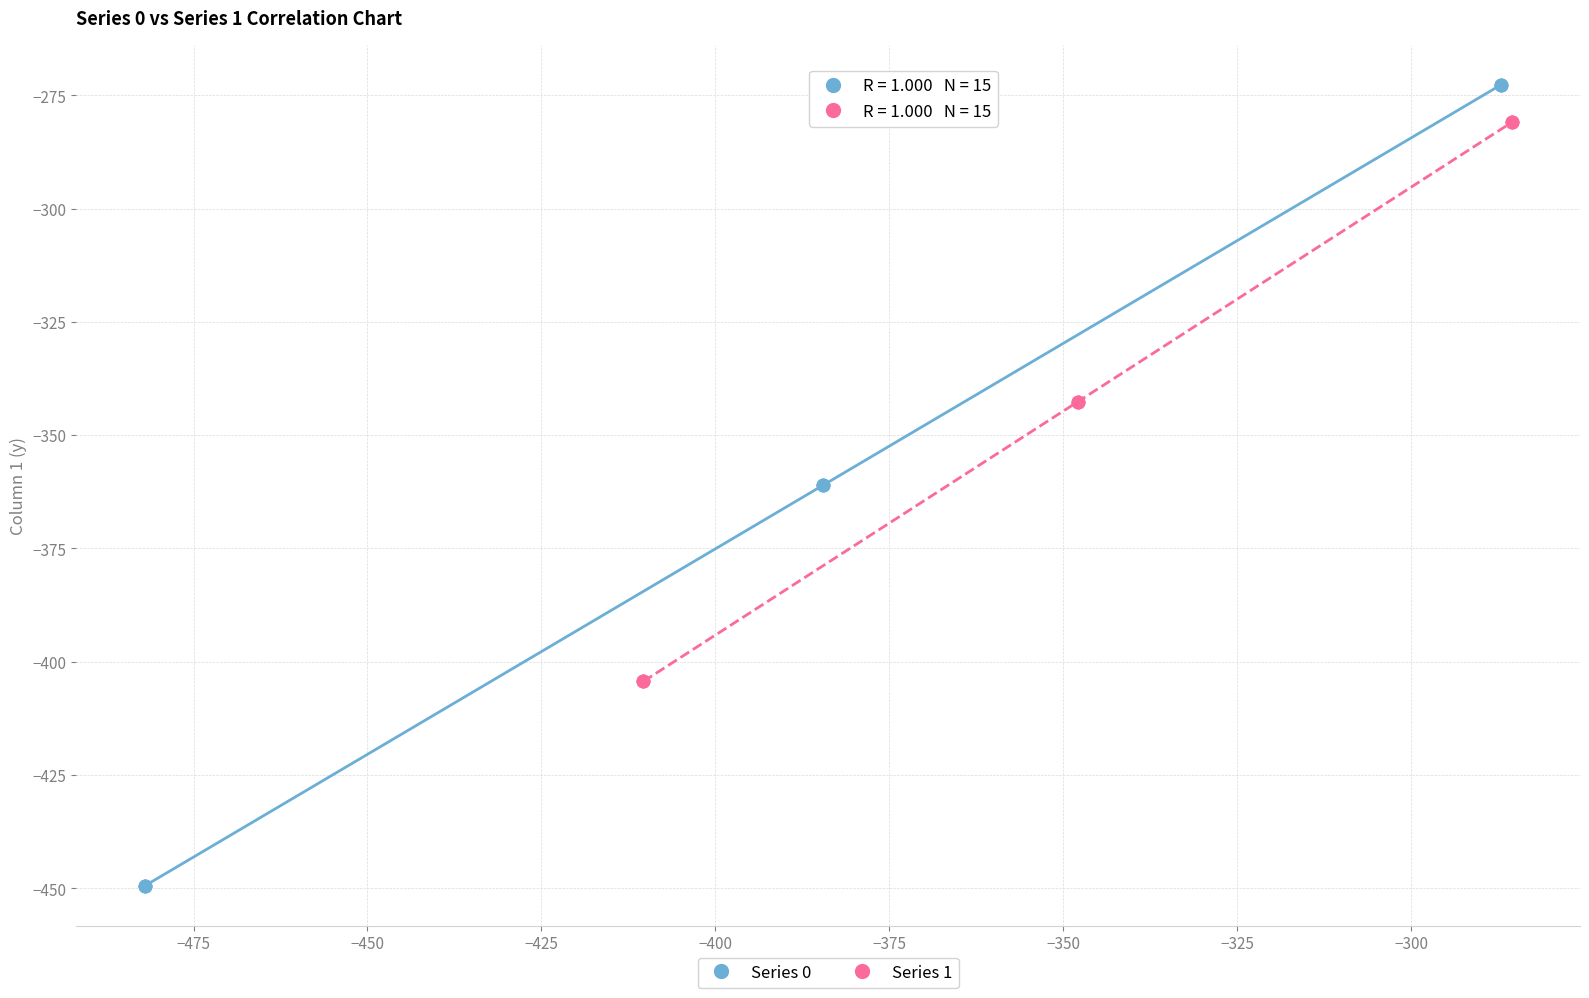

Which series contains the highest Y value?

Series 0